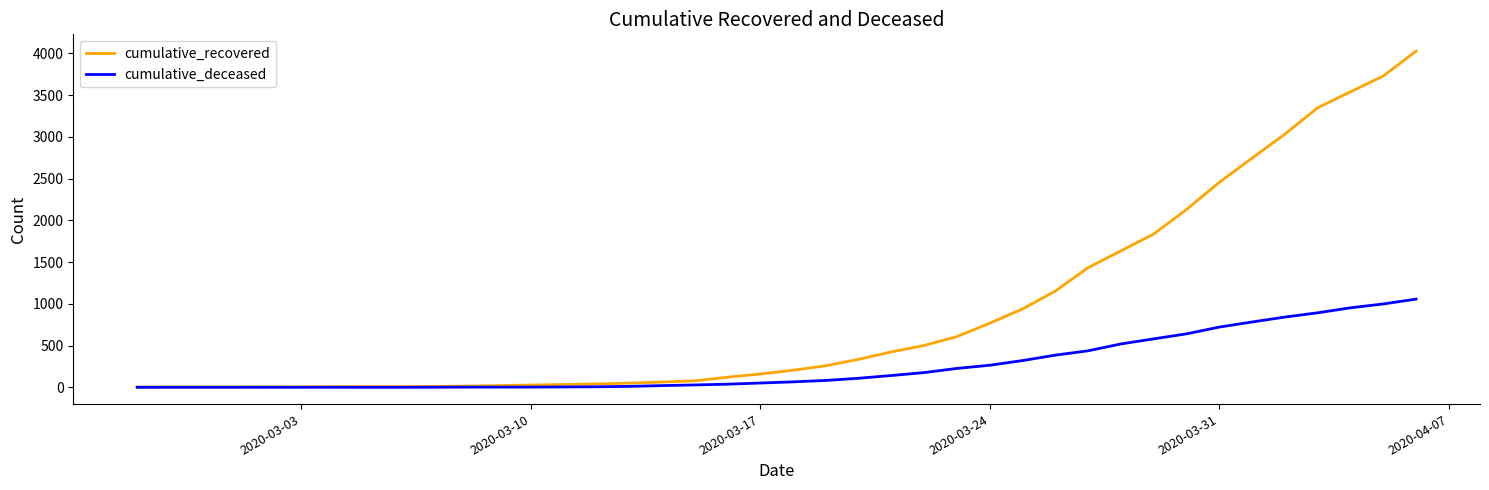

Which series has the largest total across all categories?

cumulative_recovered